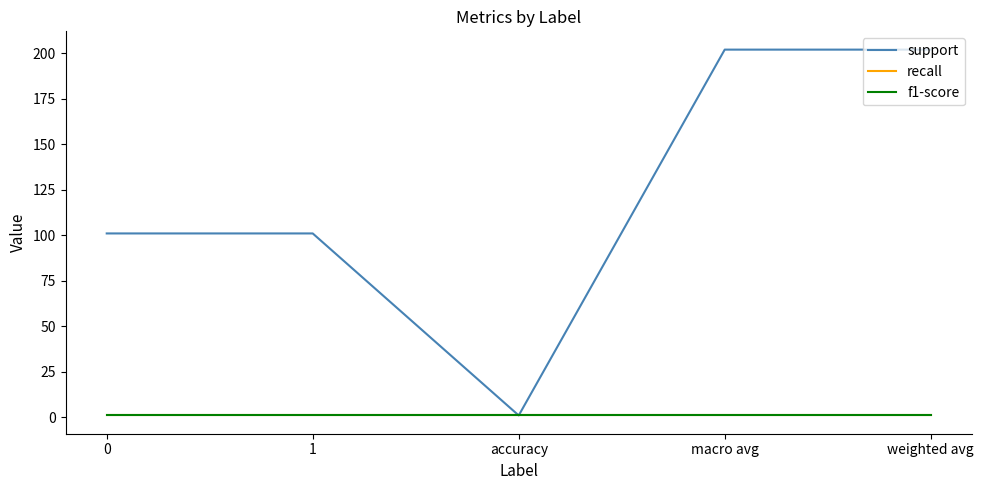

Reading left to right, extract all data points from this chart.

support: 101	101	1	202	202
recall: 1	1	1	1	1
f1-score: 1	1	1	1	1